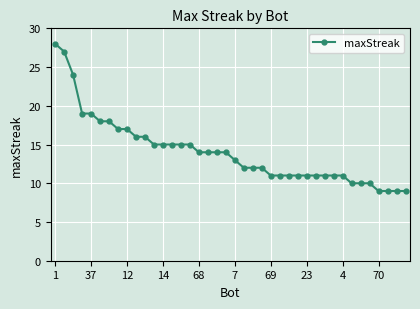

What is the maximum value shown in the chart?

28